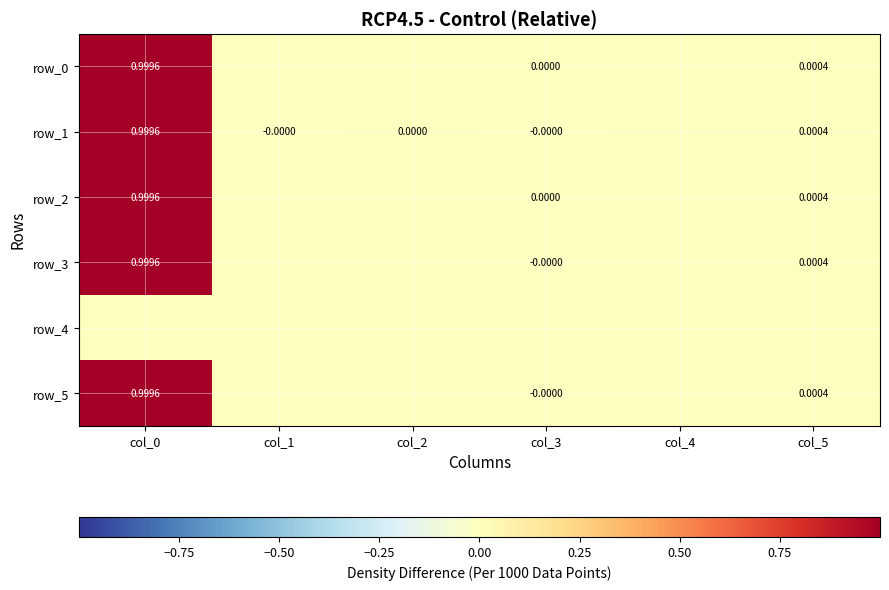

At which label is row_4 closest to 0?

col_0